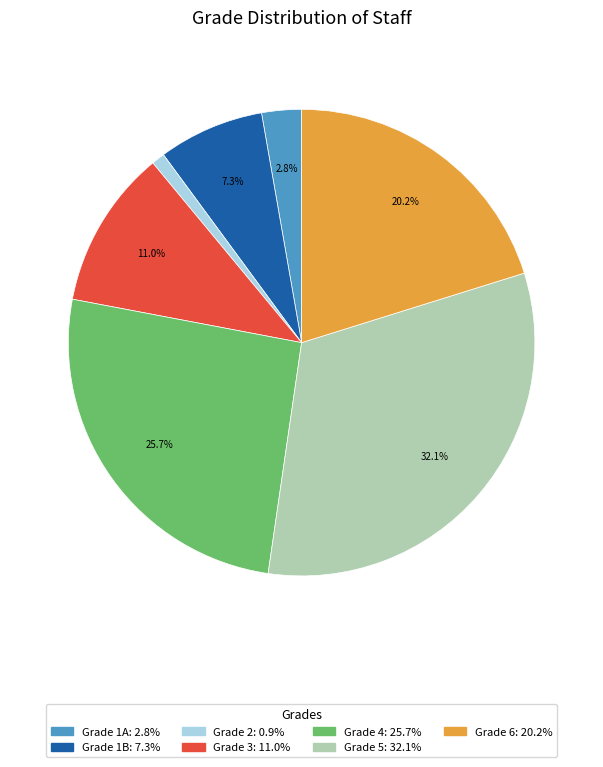

Is there a majority slice in this chart?

No